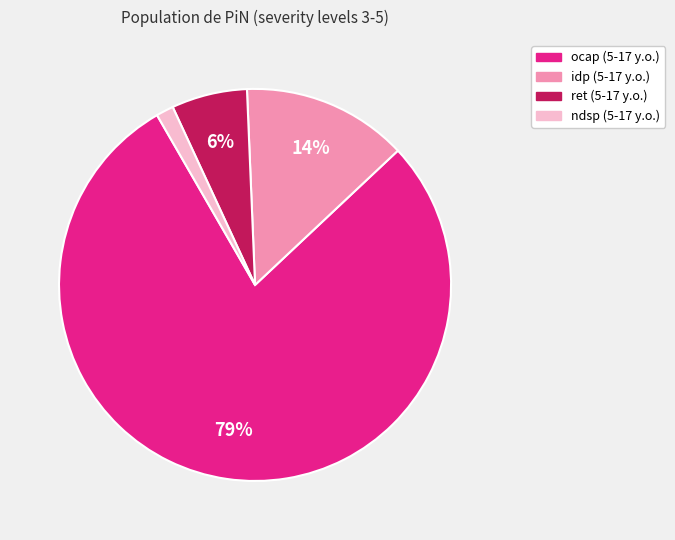

The ndsp (5-17 y.o.) slice represents 11% of the pie. True or false?

False